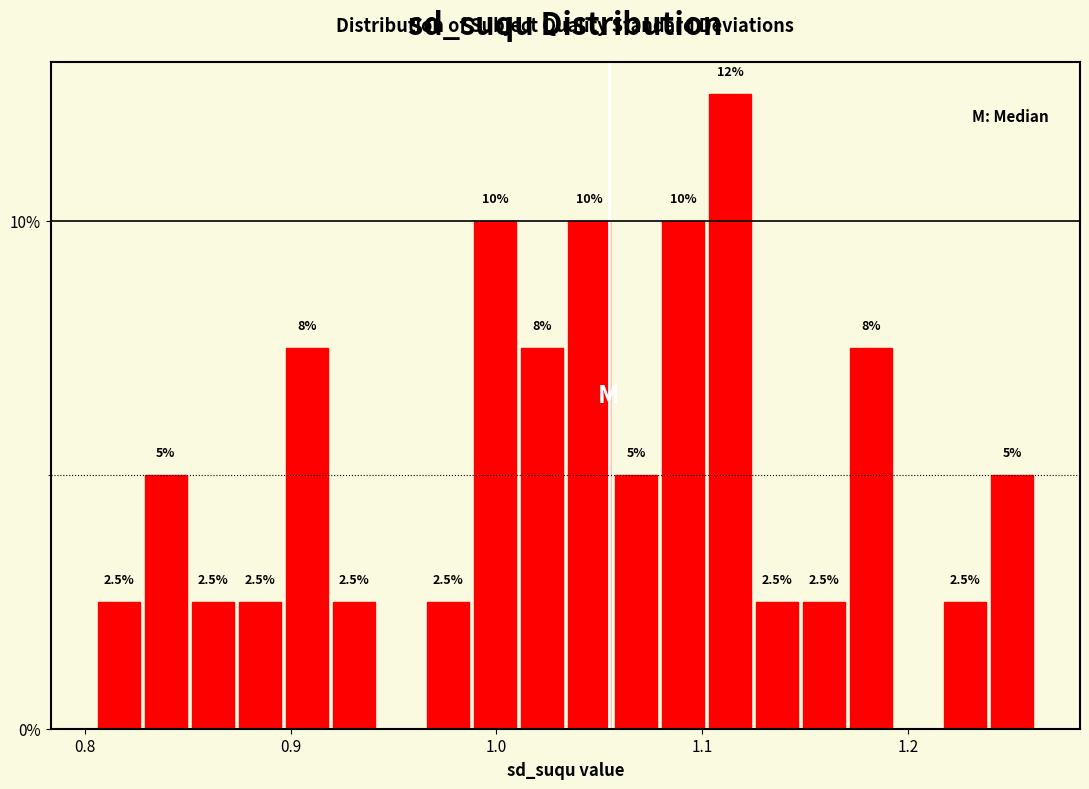

Read against the x-axis, roughly where is the centre of the tallest bar?

1.11